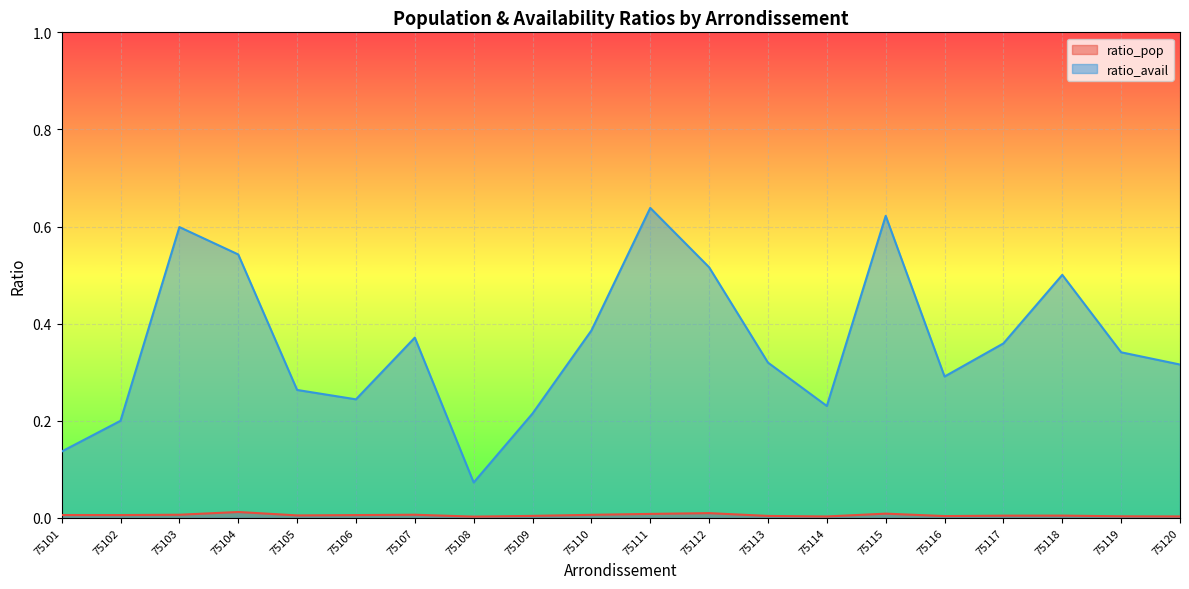

What is the maximum value shown in the chart?

0.6